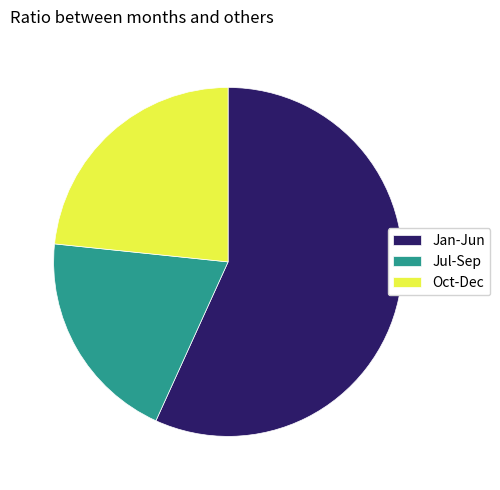

Which slice is the smallest?

Jul-Sep